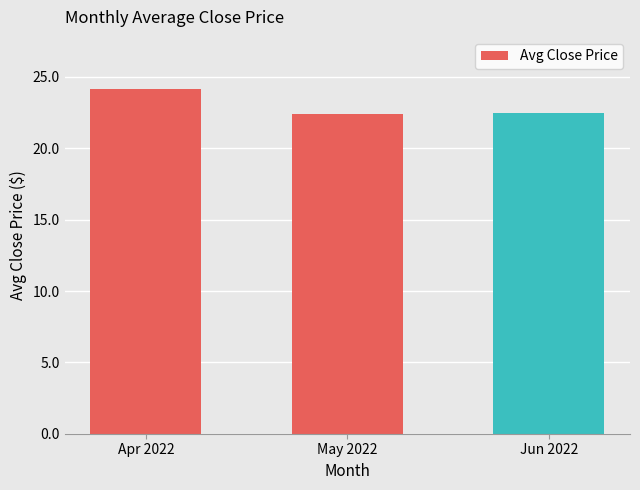

What is the change in value from Apr 2022 to Jun 2022?

-1.7